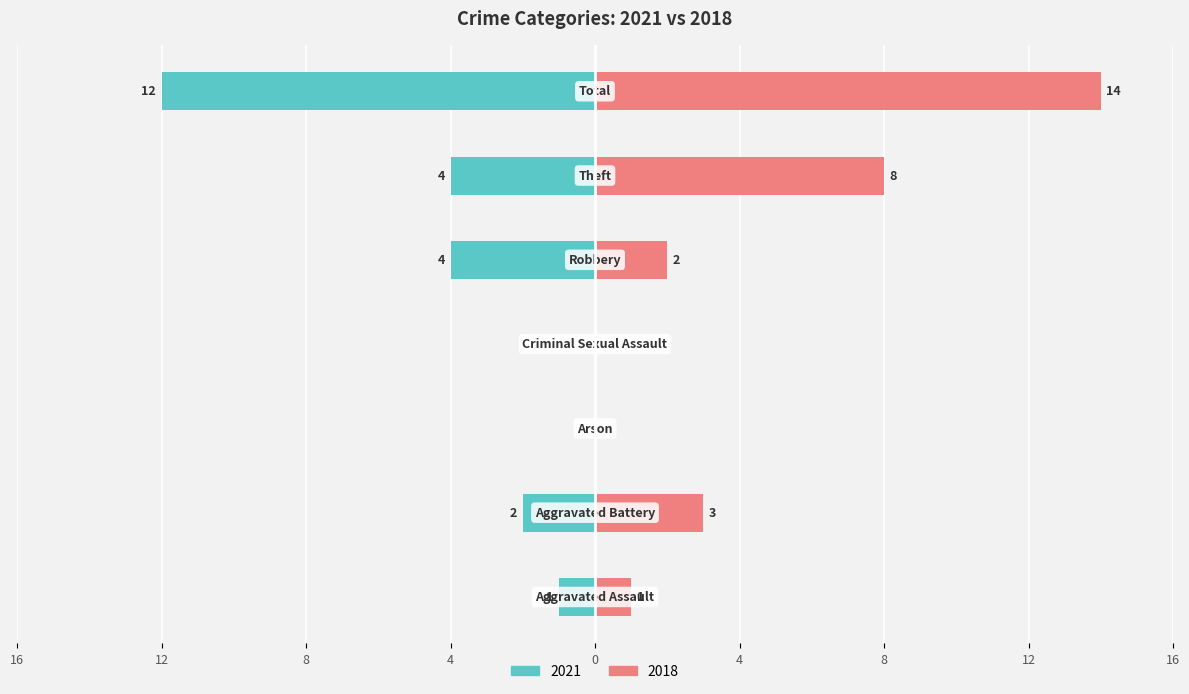

At which category is the sum across all series the highest?

Theft